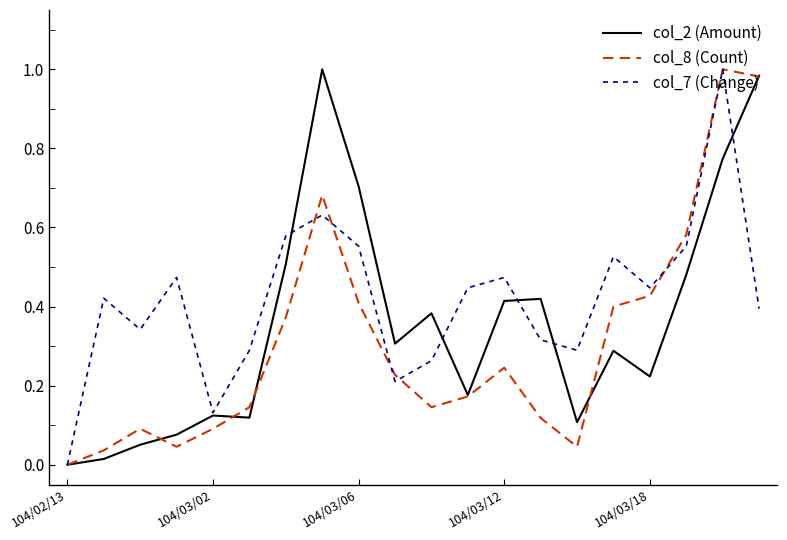

Which series has the largest total across all categories?

col_7 (Change)